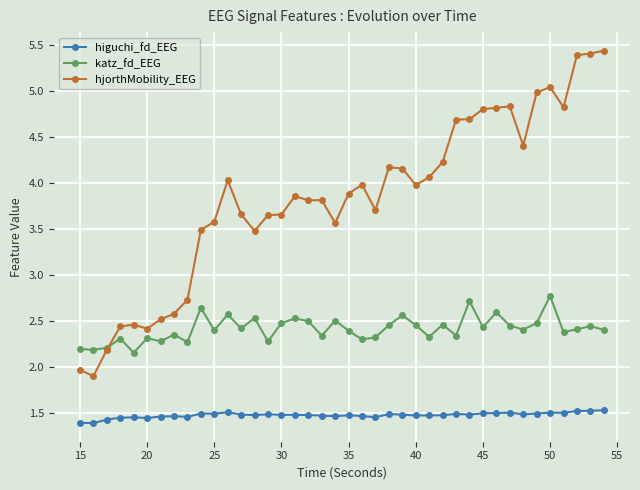

Rank the series by their average value, from lowest to highest.

higuchi_fd_EEG, katz_fd_EEG, hjorthMobility_EEG